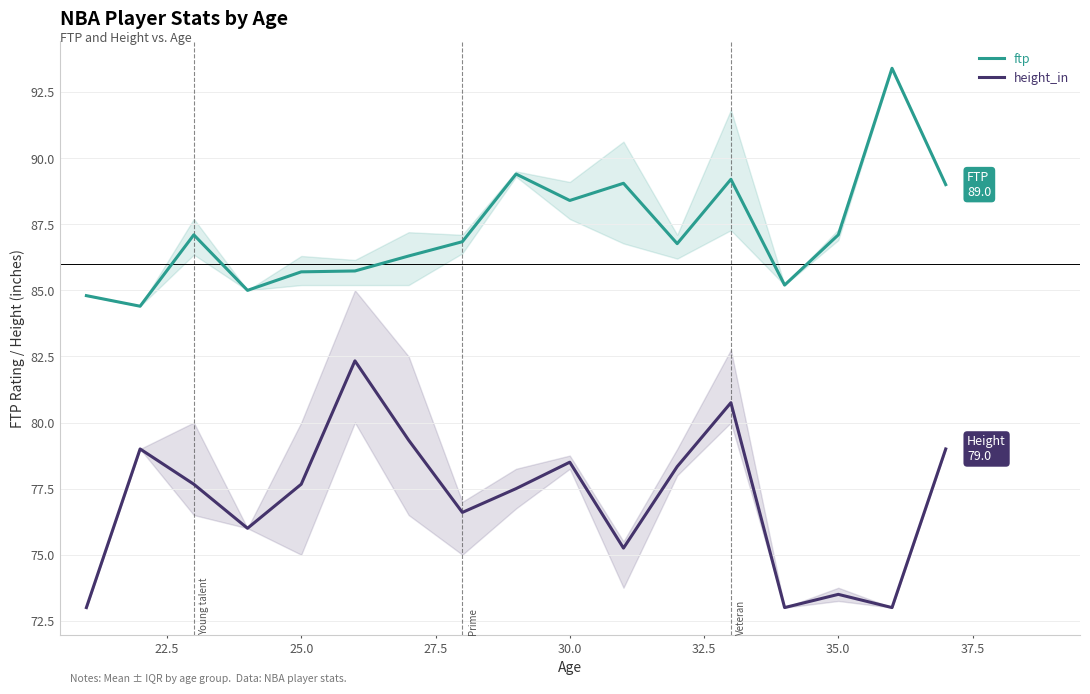

Is this an area chart (filled region under the line)?

No